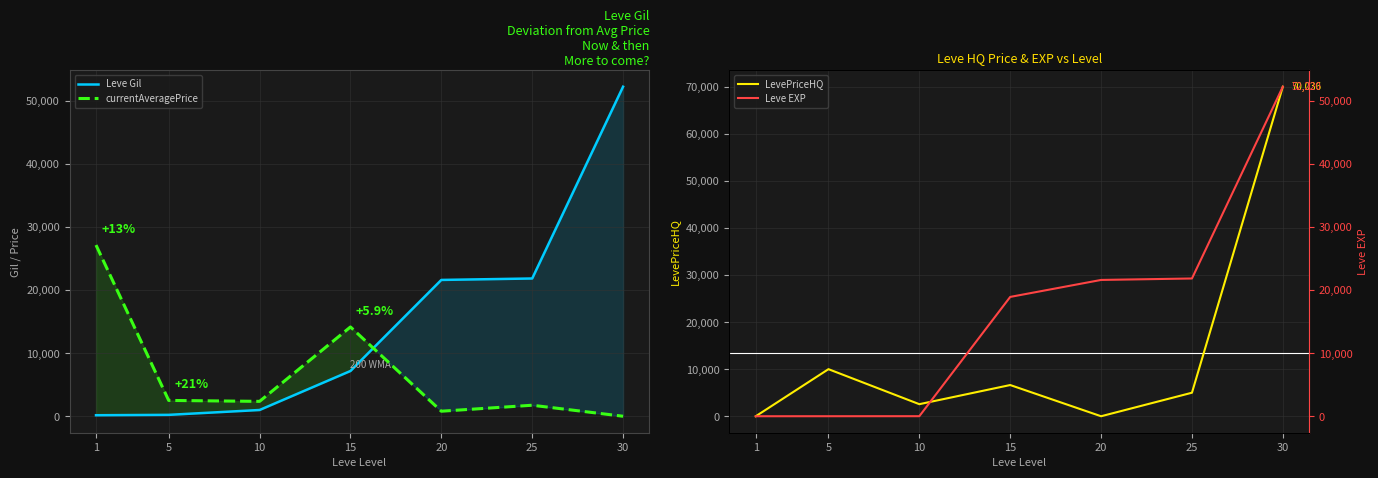

Between 5 and 15, which is larger?

15